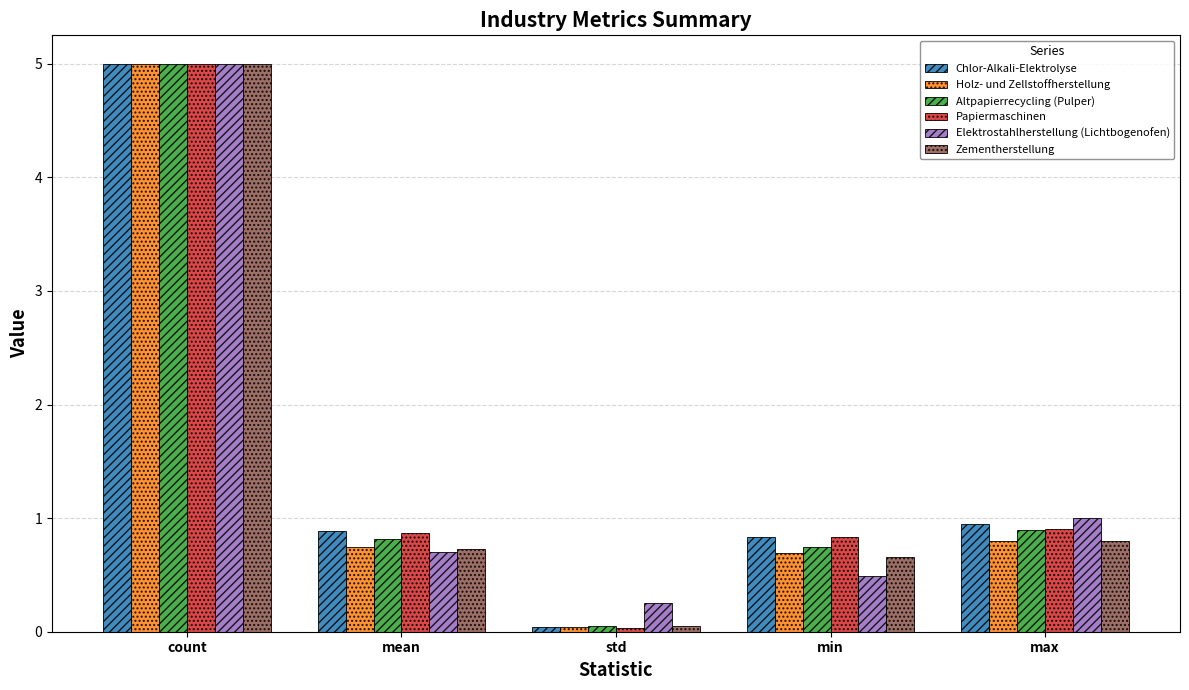

What is the sum of all Elektrostahlherstellung (Lichtbogenofen) values?

7.4